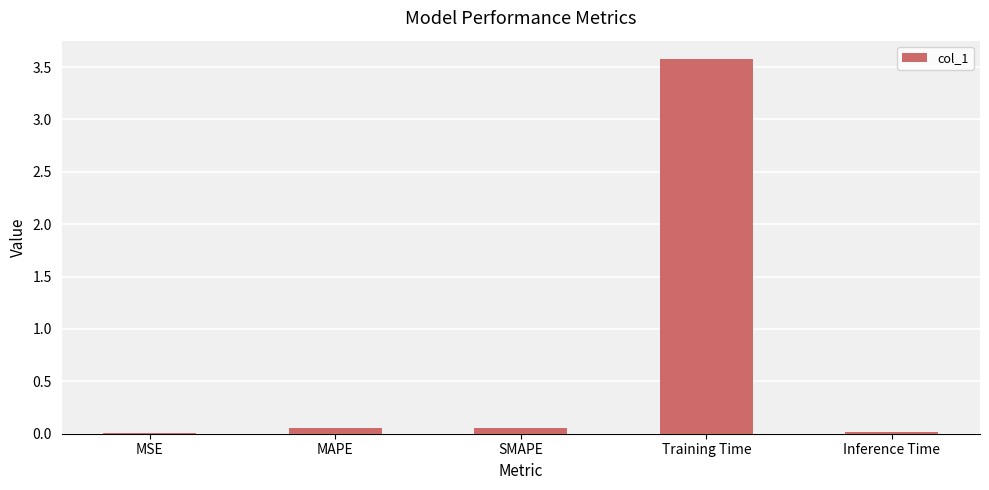

What is the greatest value displayed?

3.6